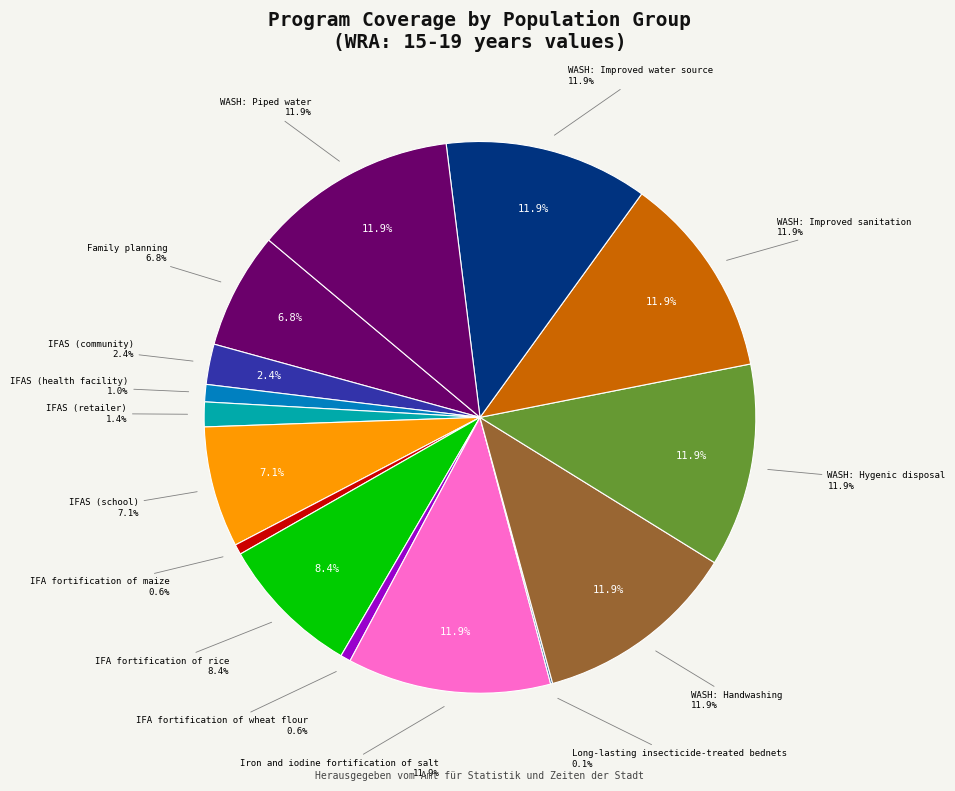

To the nearest percent, what is the difference between the largest and smallest slice percentages?

12%